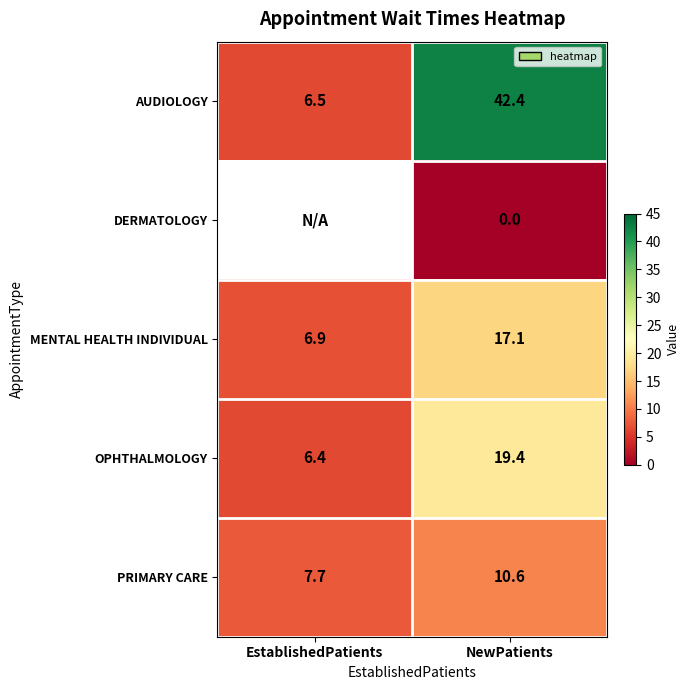

True or false: OPHTHALMOLOGY has a value of 19.4 at NewPatients.

True